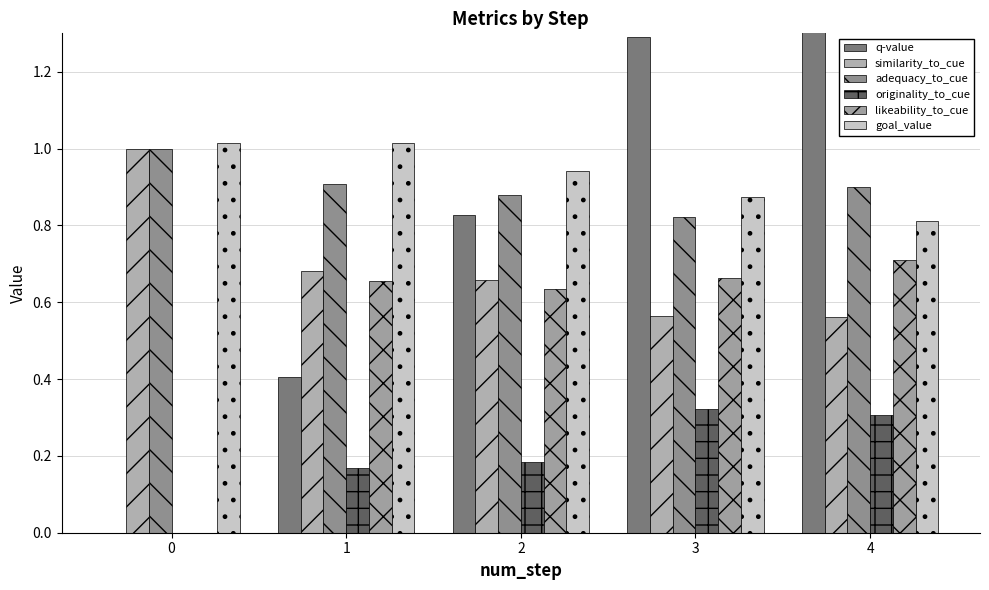

How many likeability_to_cue values are between 0 and 1?

5